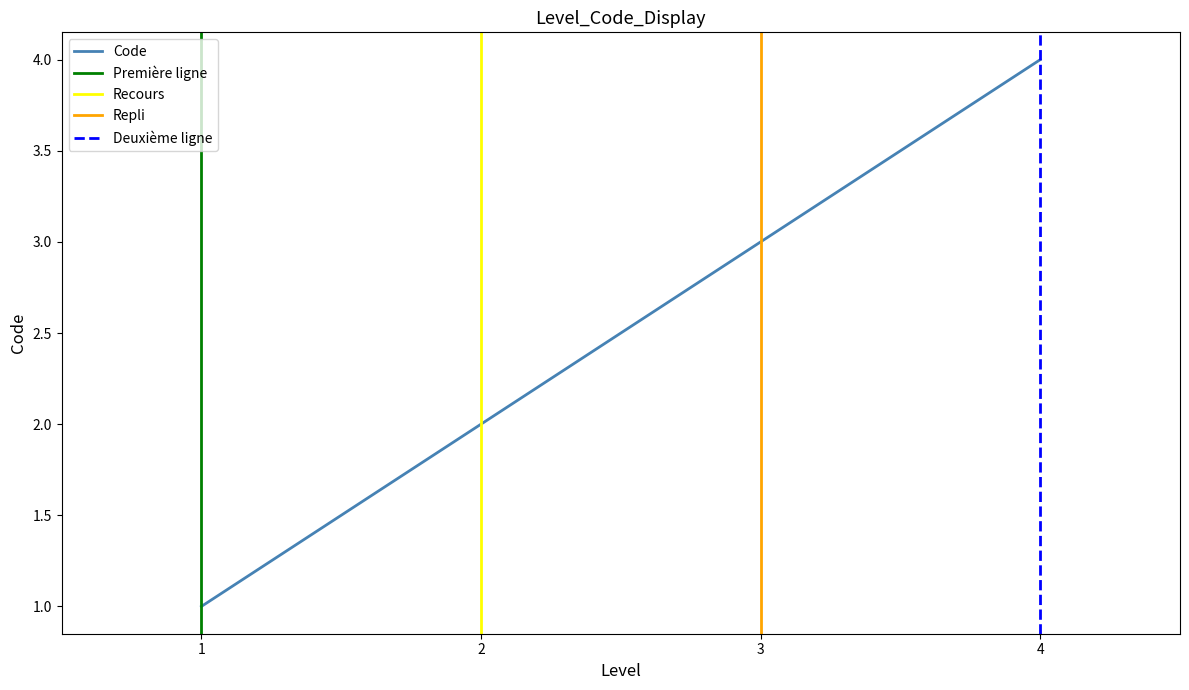

True or false: Code has a value of 3 at 3.

True